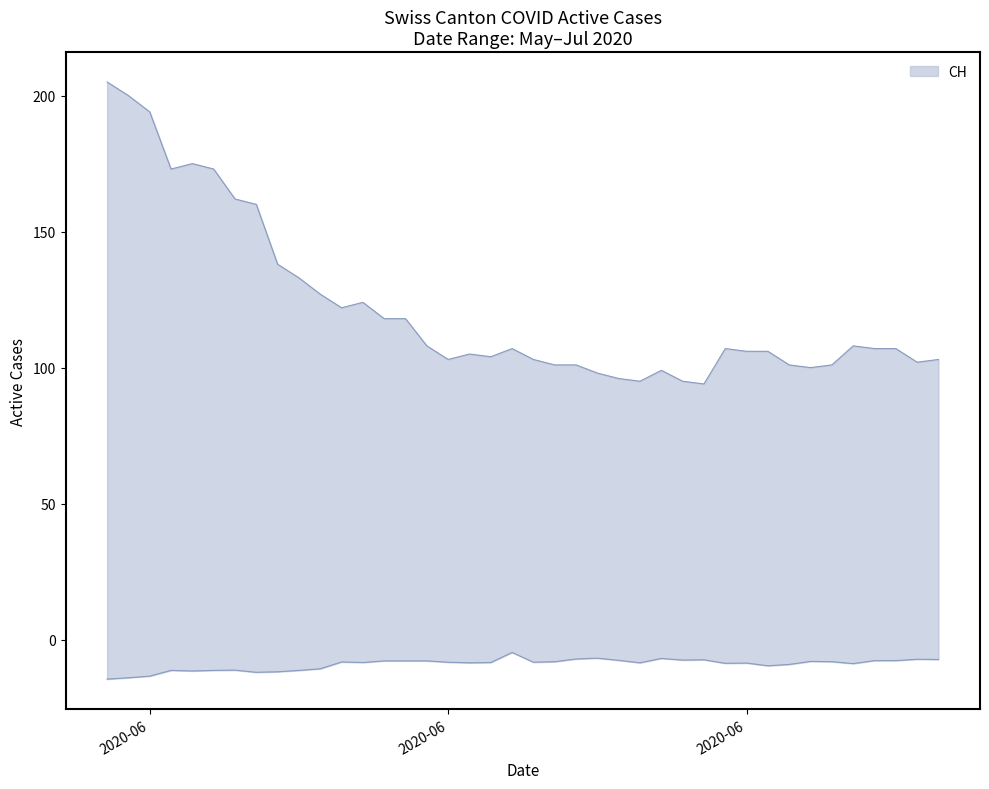

Which series has the widest spread of values?

CH